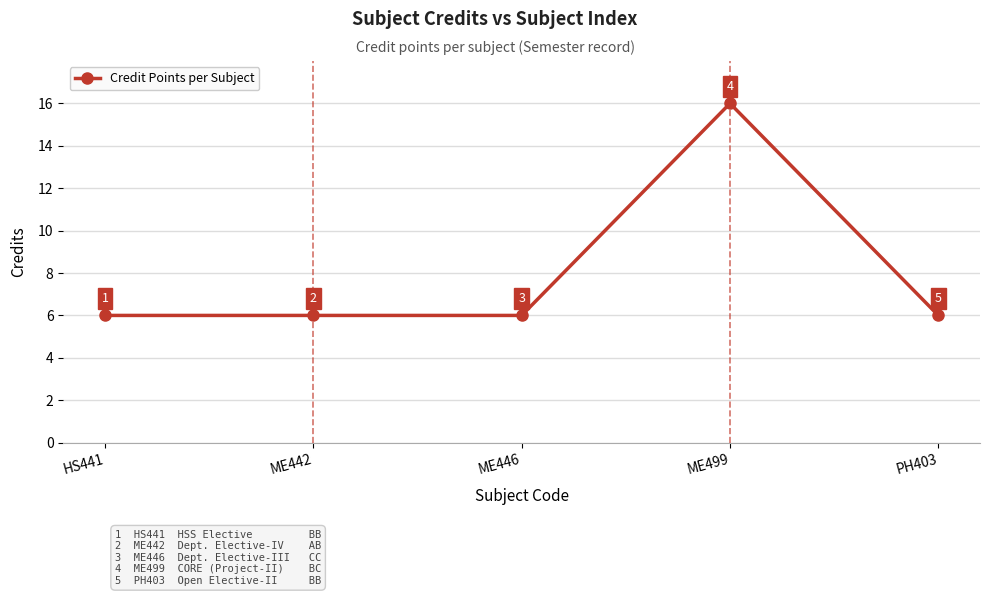

What is the greatest value displayed?

16